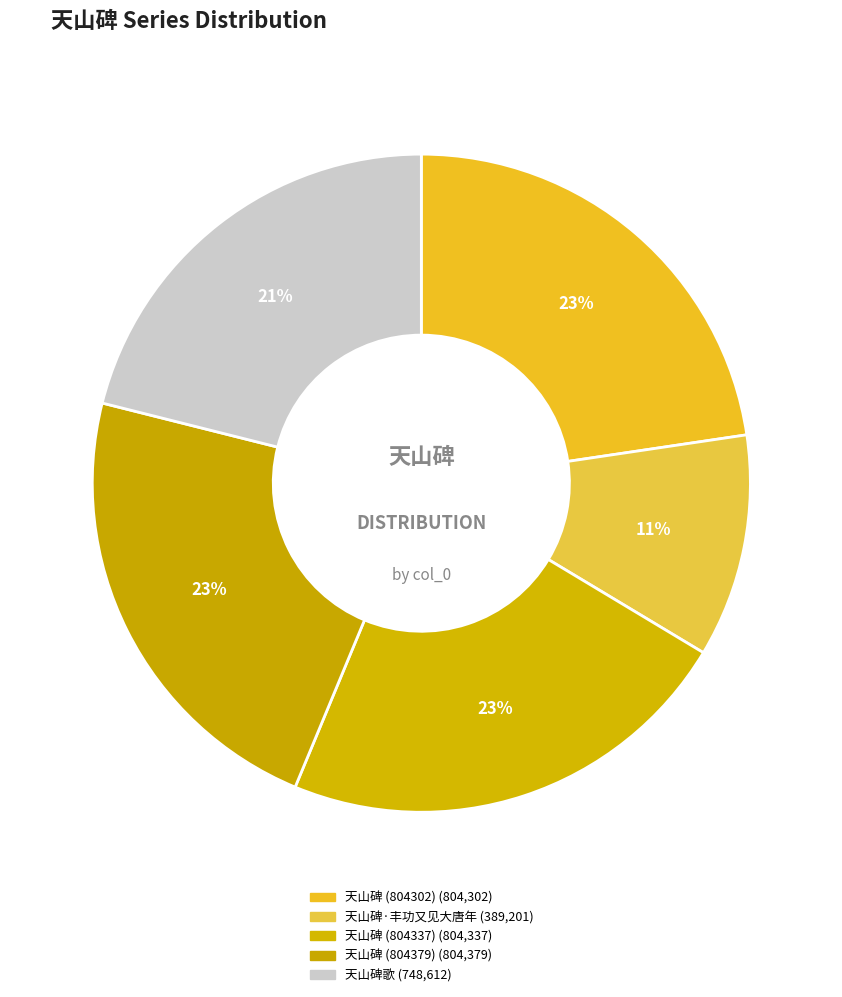

To the nearest percent, what is the difference between the largest and smallest slice percentages?

12%